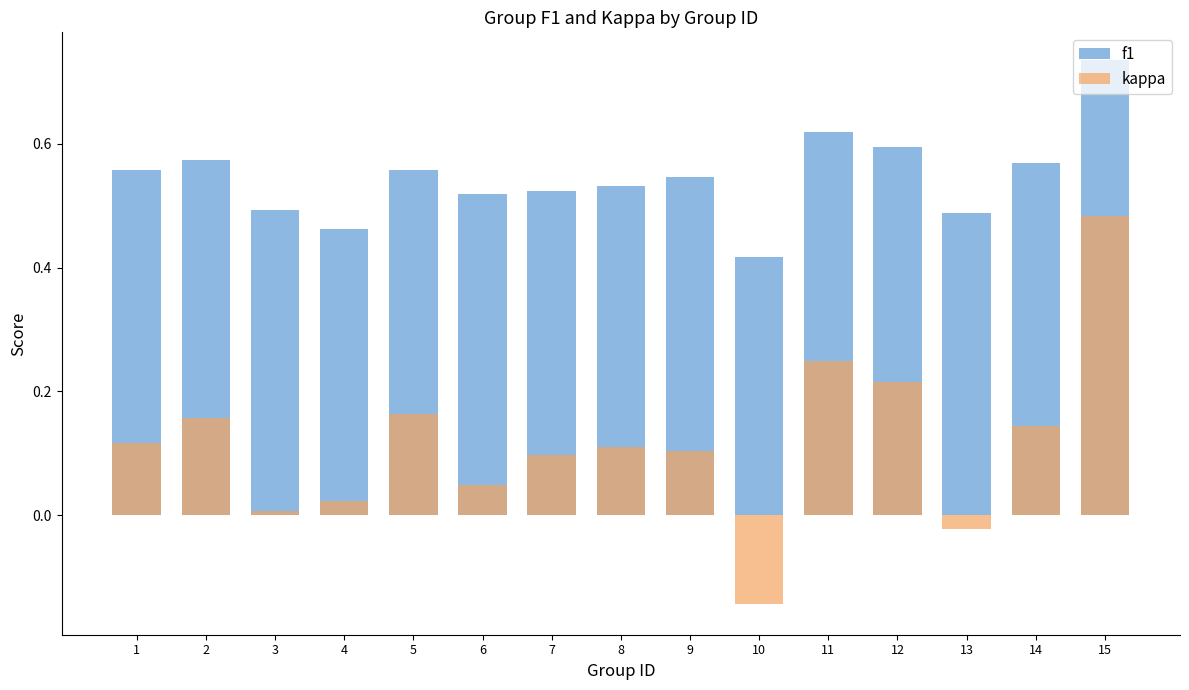

How many groups of bars are there?

15